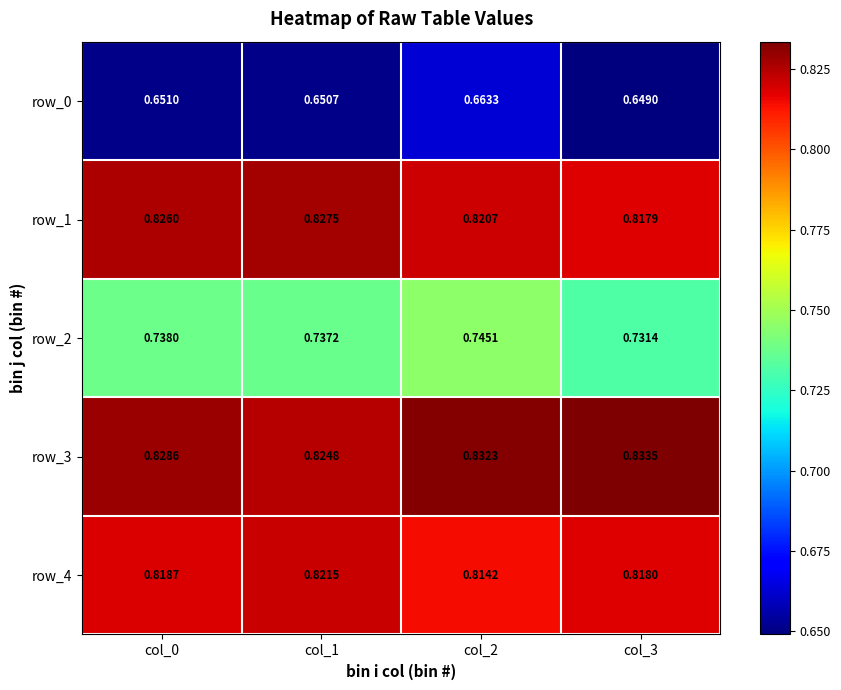

At how many categories does at least one series exceed 0?

4